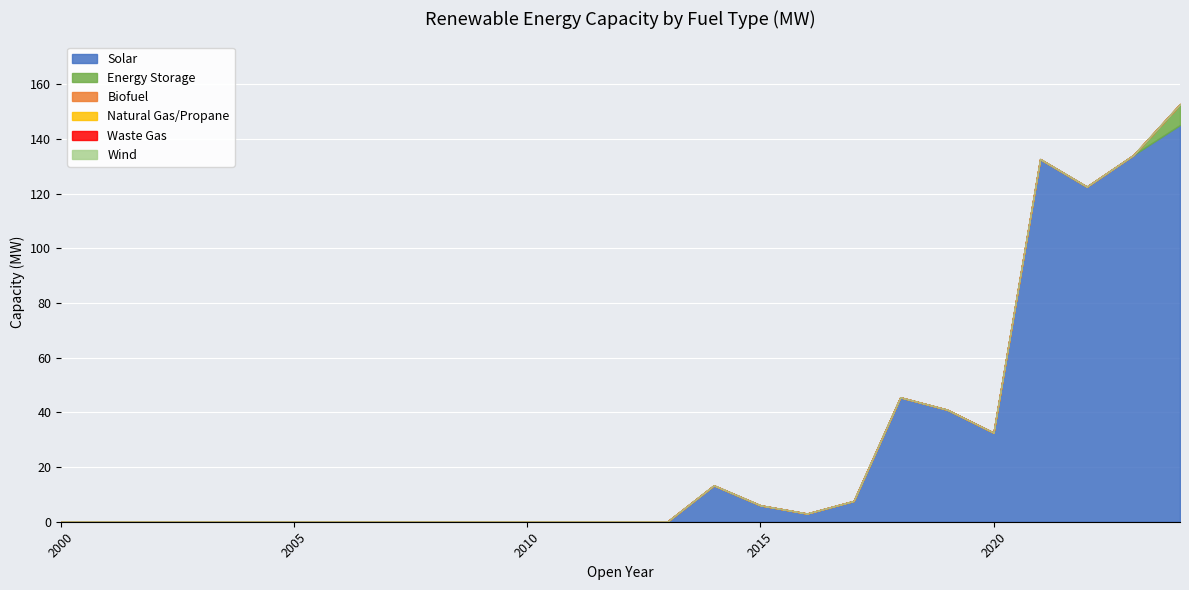

How many lines are shown in the chart?

6